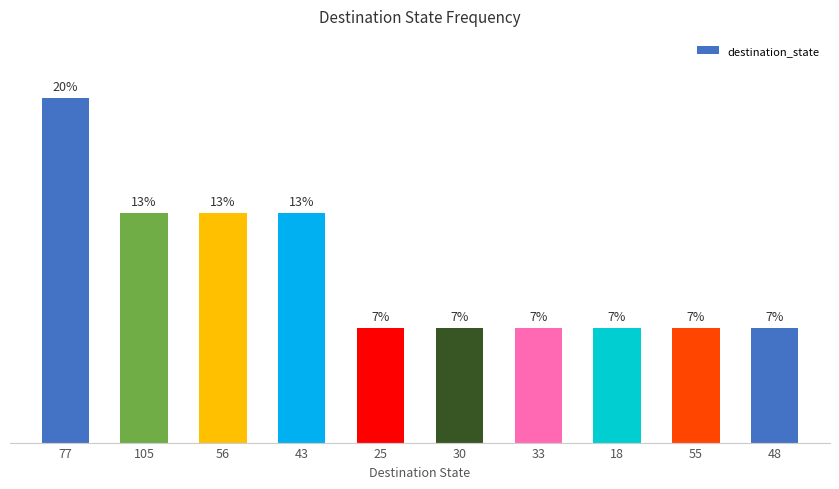

List the labels in order of value, smallest first.

25, 30, 33, 18, 55, 48, 105, 56, 43, 77